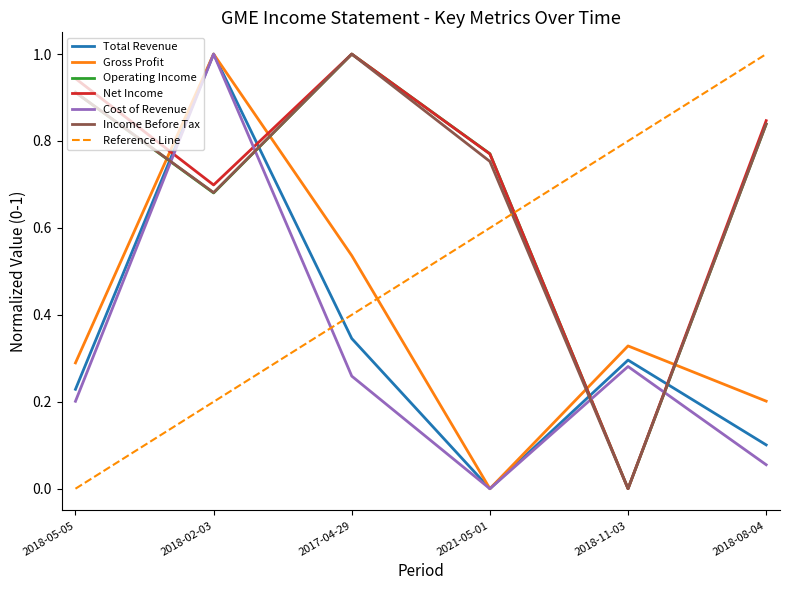

How many values in the Cost of Revenue series exceed 0?

5